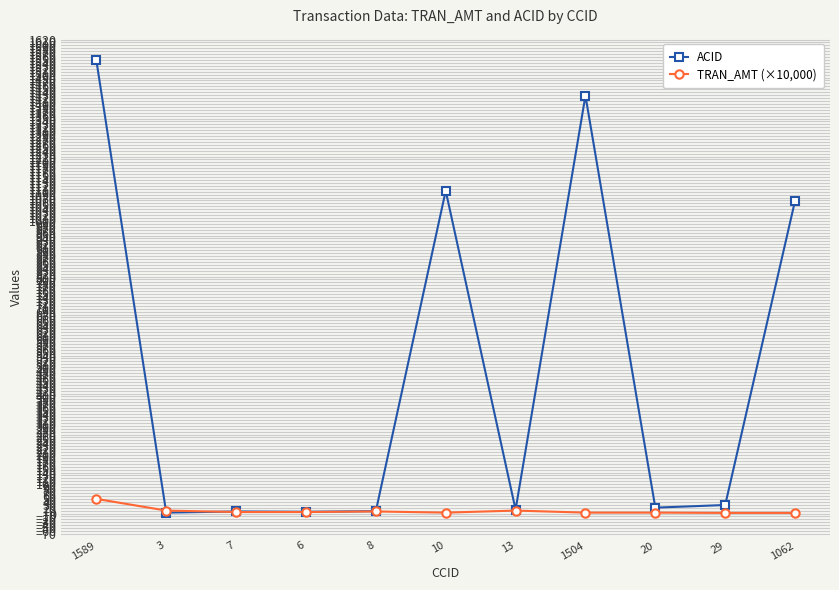

How many lines are shown in the chart?

2